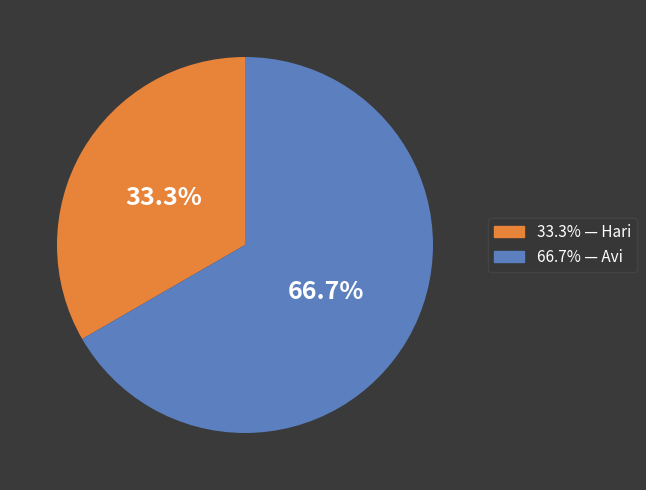

To the nearest percent, what is the difference between the largest and smallest slice percentages?

33%